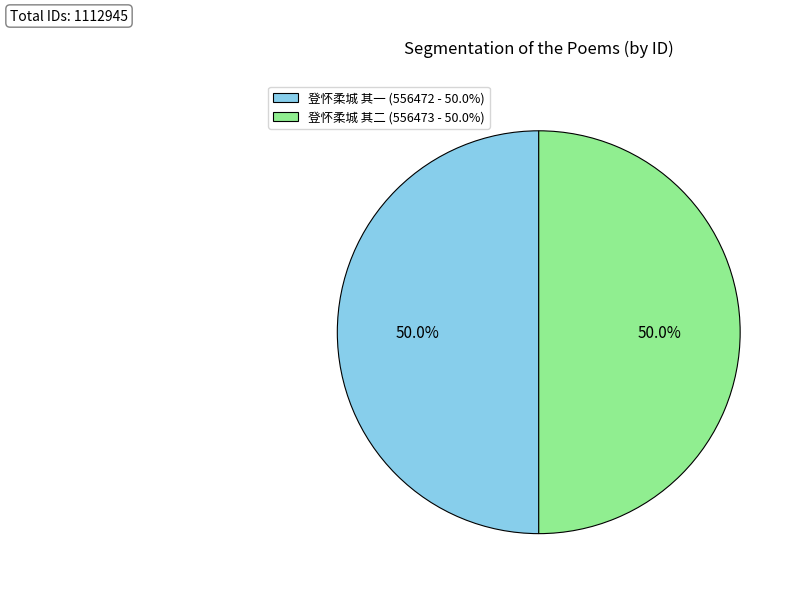

How much of the chart is everything except 登怀柔城 其二?

50.0%